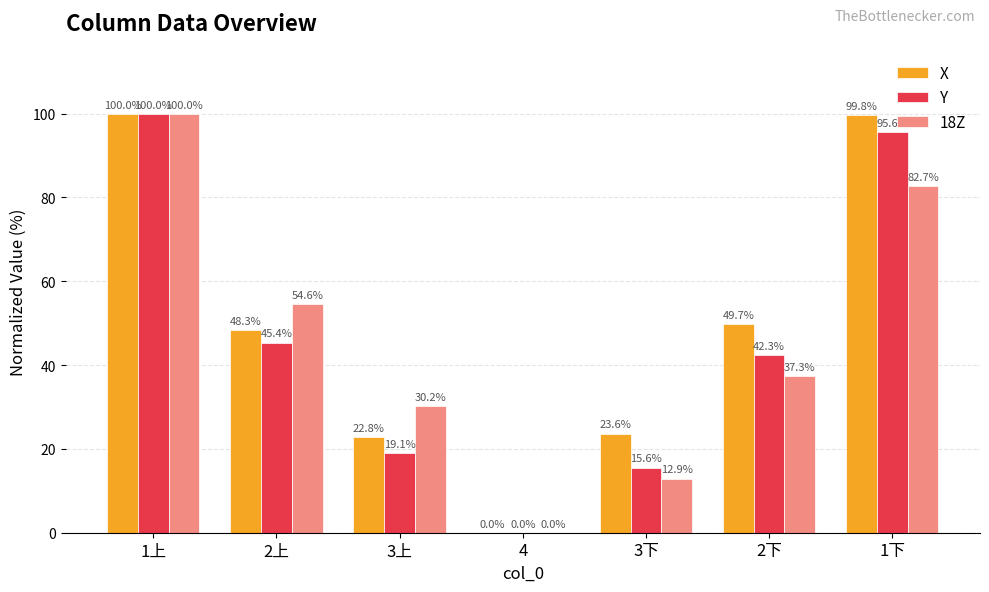

Reading left to right, extract all data points from this chart.

X: 1上=100.0	2上=48.3	3上=22.8	4=0.0	3下=23.6	2下=49.7	1下=99.8
Y: 1上=100.0	2上=45.4	3上=19.1	4=0.0	3下=15.6	2下=42.3	1下=95.6
18Z: 1上=100.0	2上=54.6	3上=30.2	4=0.0	3下=12.9	2下=37.3	1下=82.7